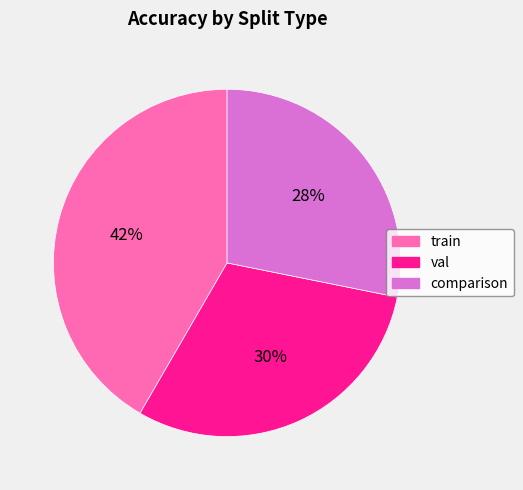

To the nearest percent, what portion does comparison represent?

28%